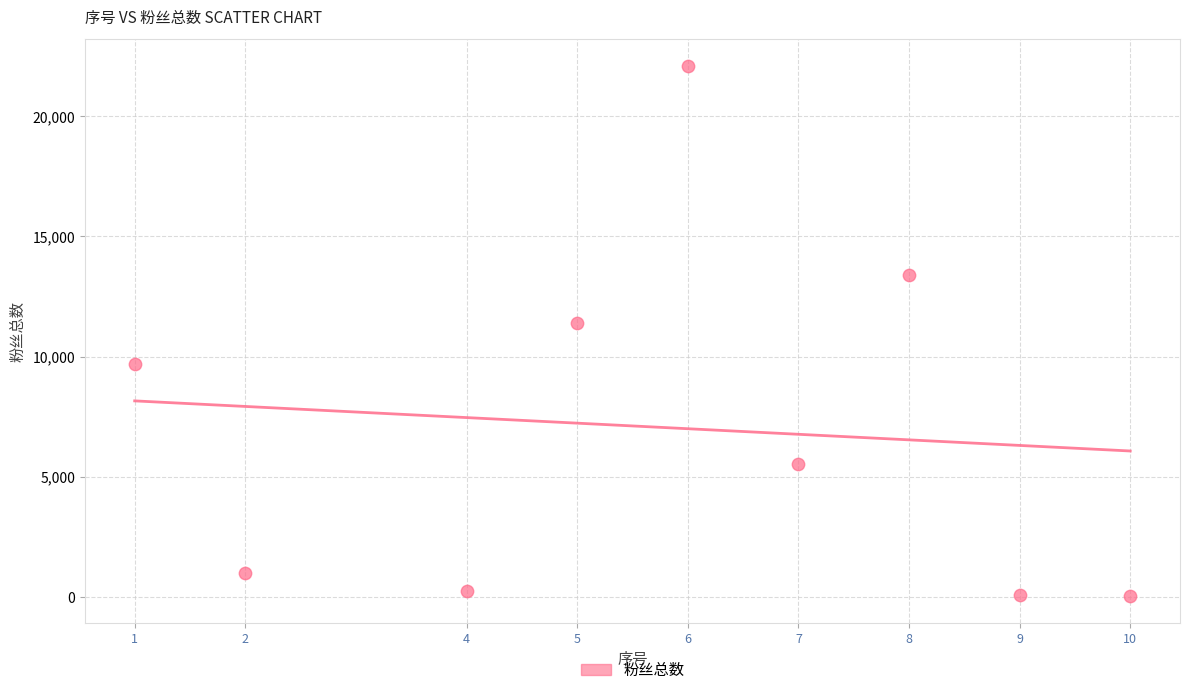

What Y value in the scatter plot is closest to 11067?

11400